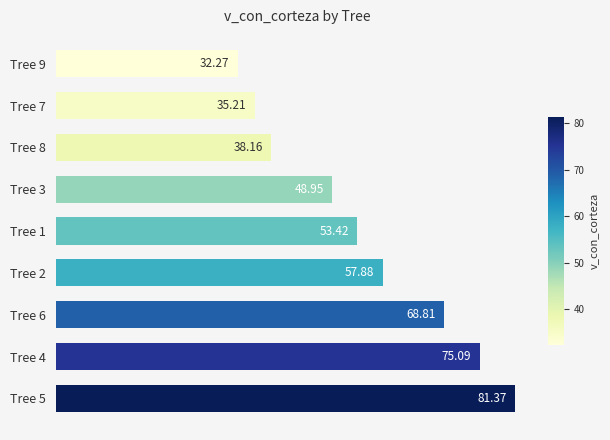

Between Tree 7 and Tree 8, which is larger?

Tree 8